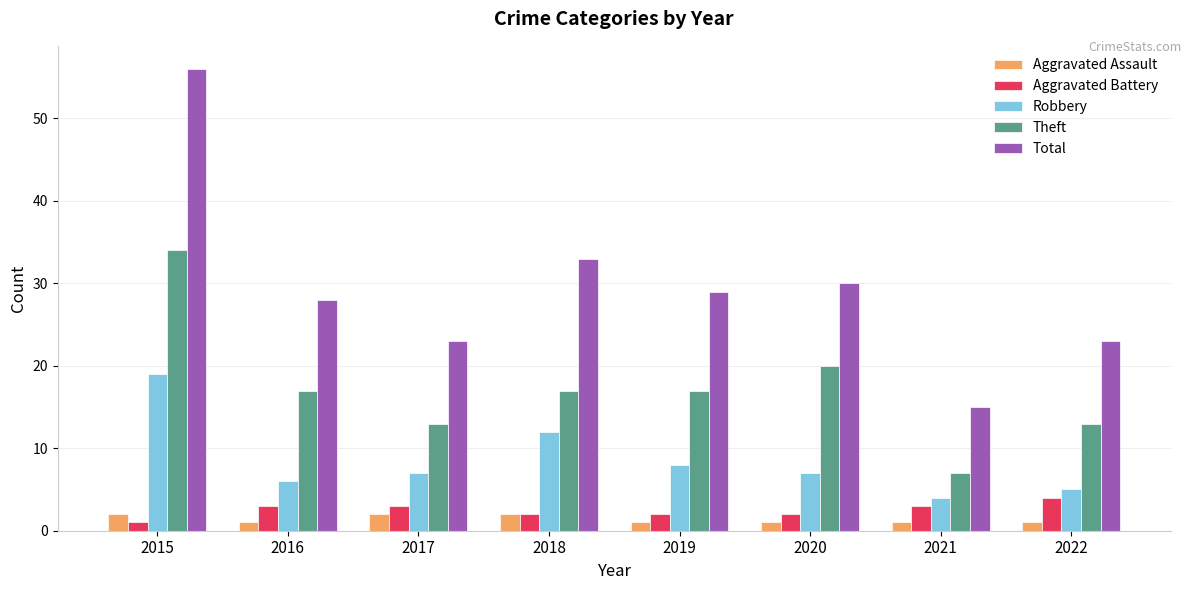

What are all the series names shown in the legend?

Aggravated Assault, Aggravated Battery, Robbery, Theft, Total